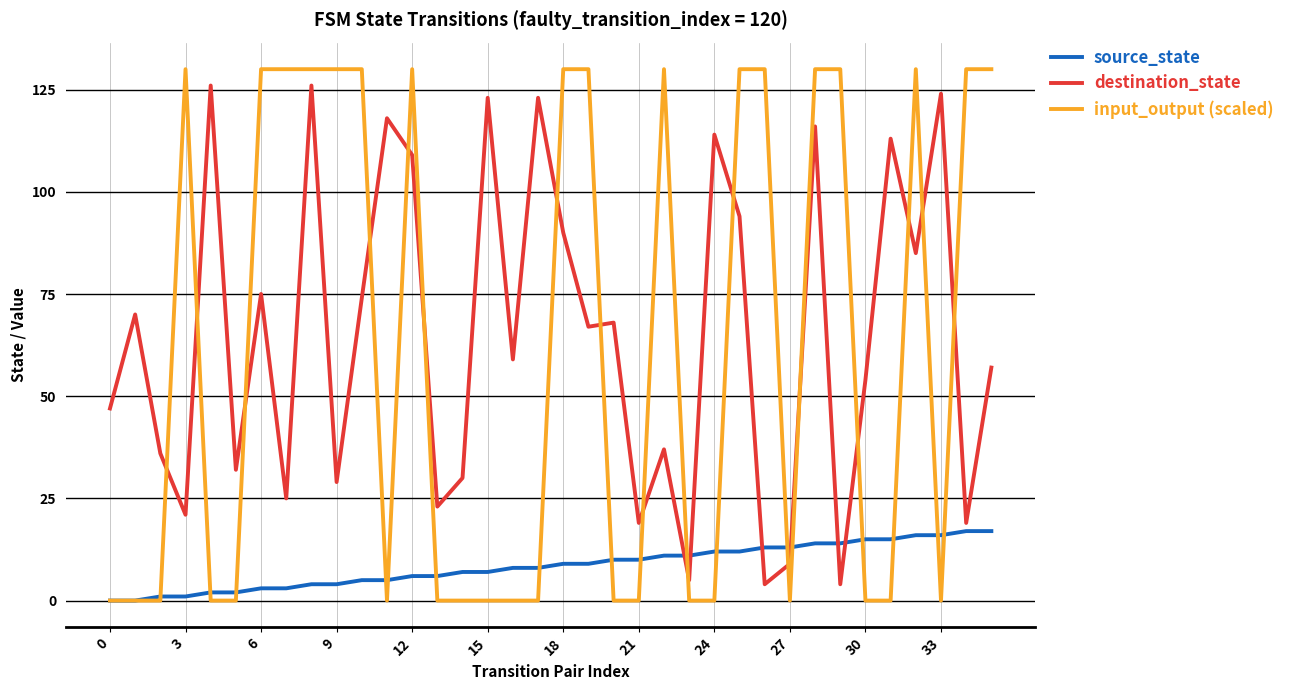

How many series are shown in this chart?

3